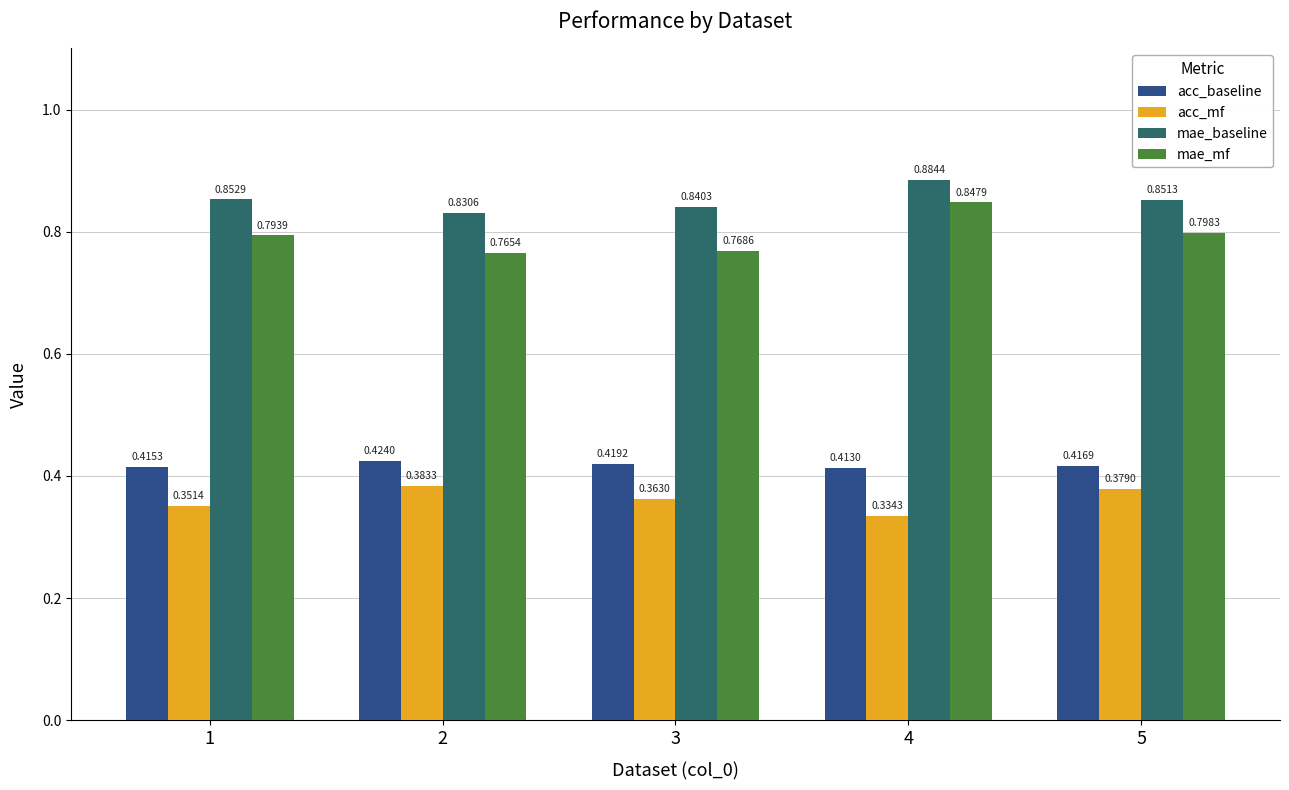

Which series has the largest range (max minus min)?

mae_mf